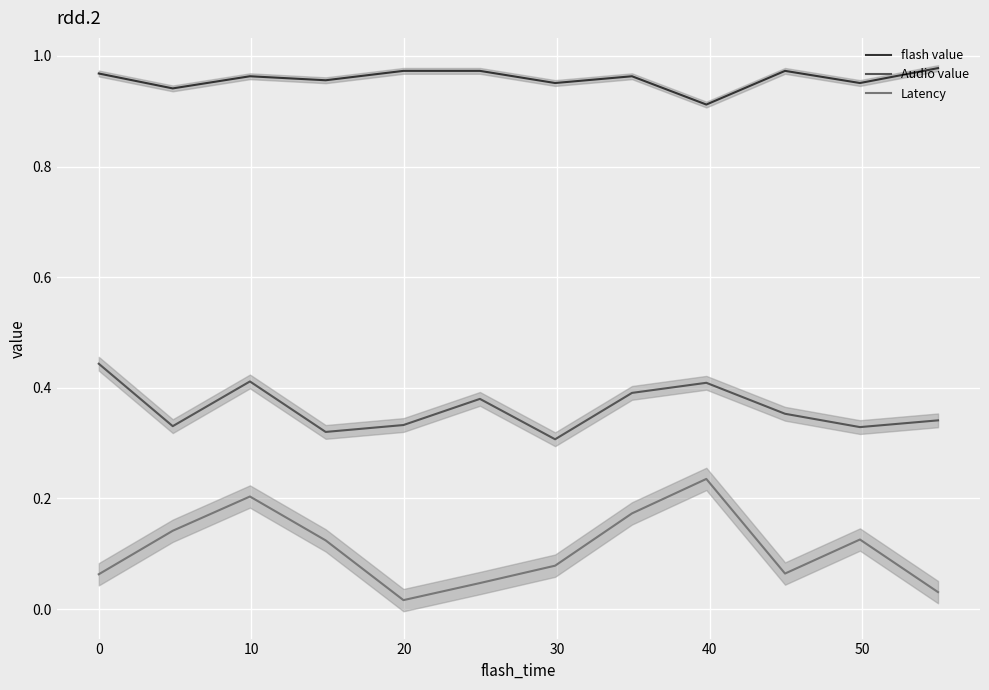

True or false: Latency and flash value cross at least once.

False